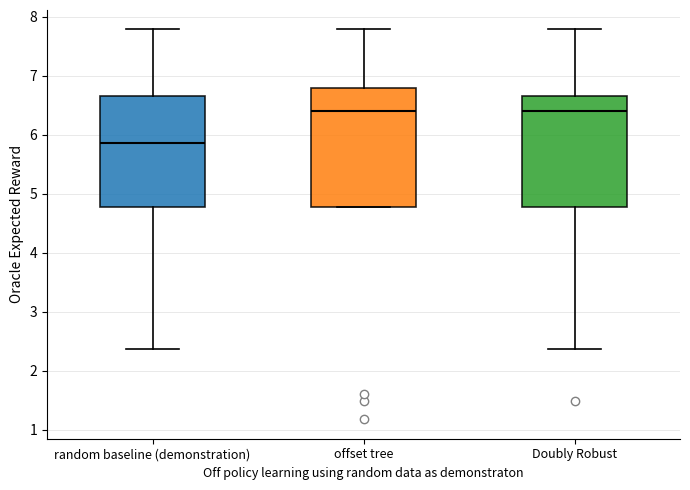

Which box is the tallest, from its lower edge to its upper edge?

offset tree